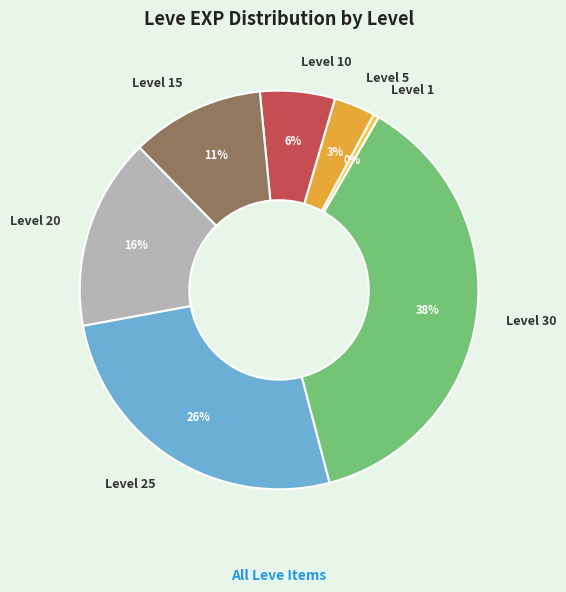

To the nearest percent, what percentage of the pie is Level 15?

11%